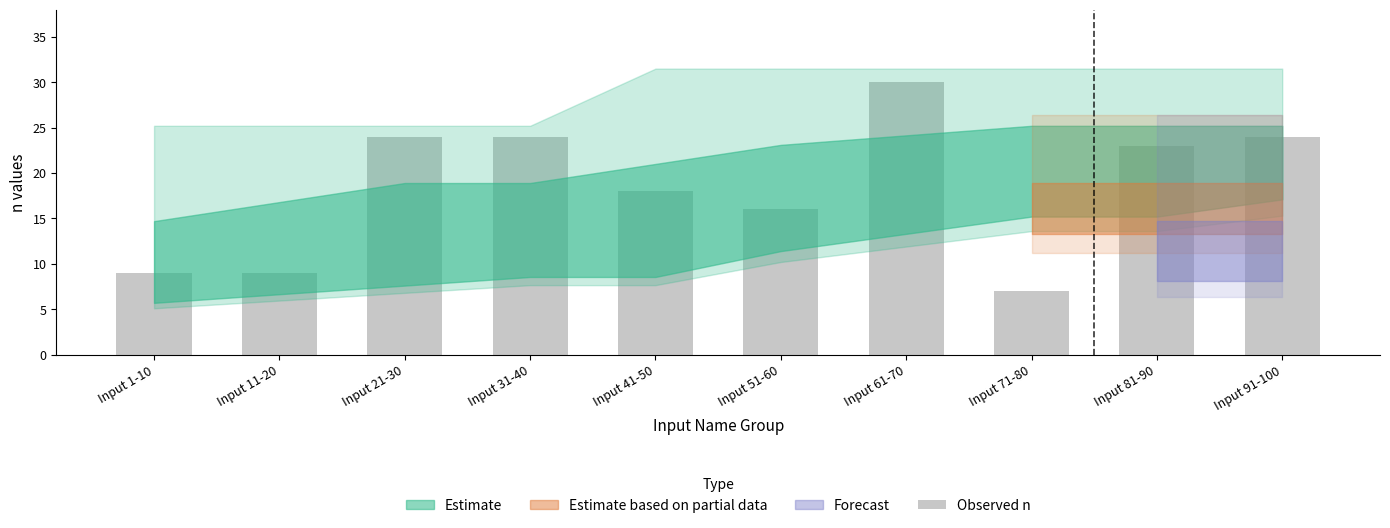

What position from the left is Input 61-70?

7